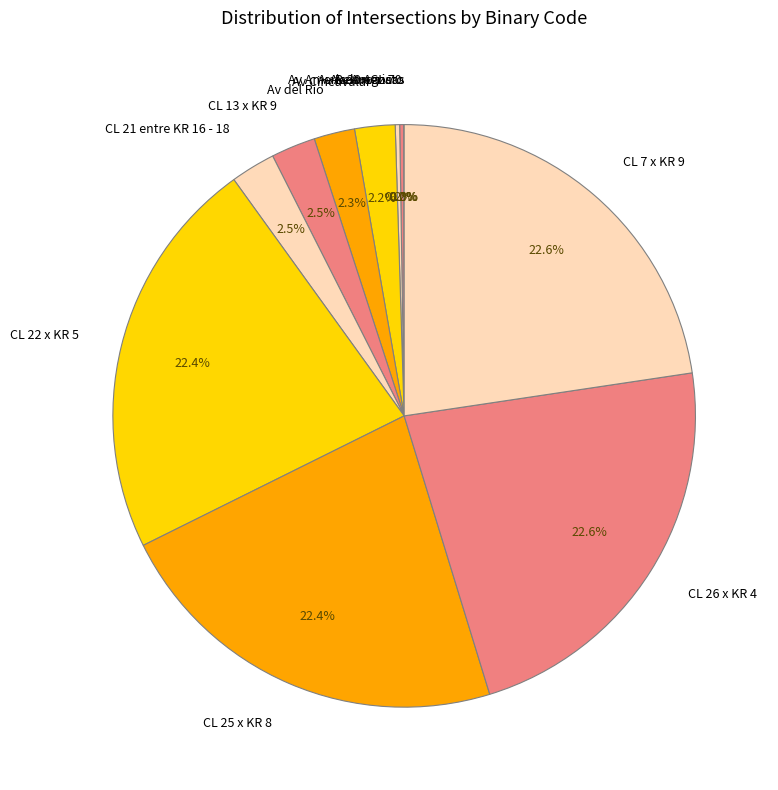

Is CL 25 x KR 8 the majority of the pie?

No